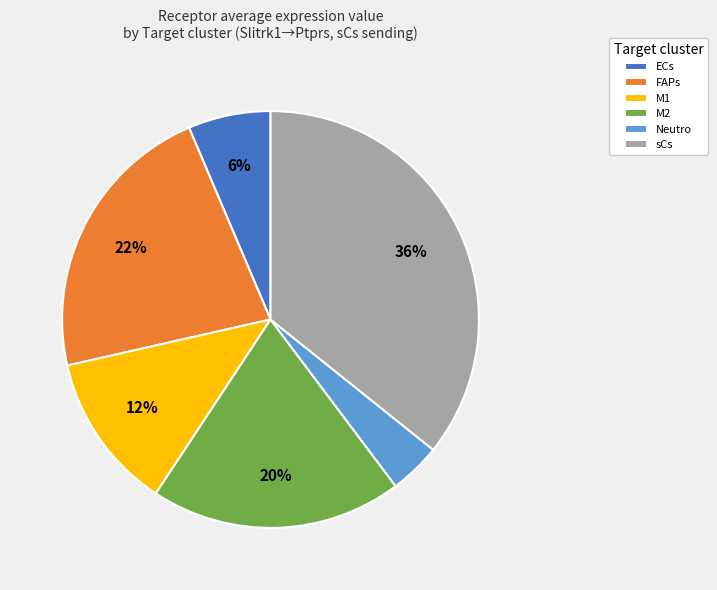

To the nearest percent, what portion does Neutro represent?

4%